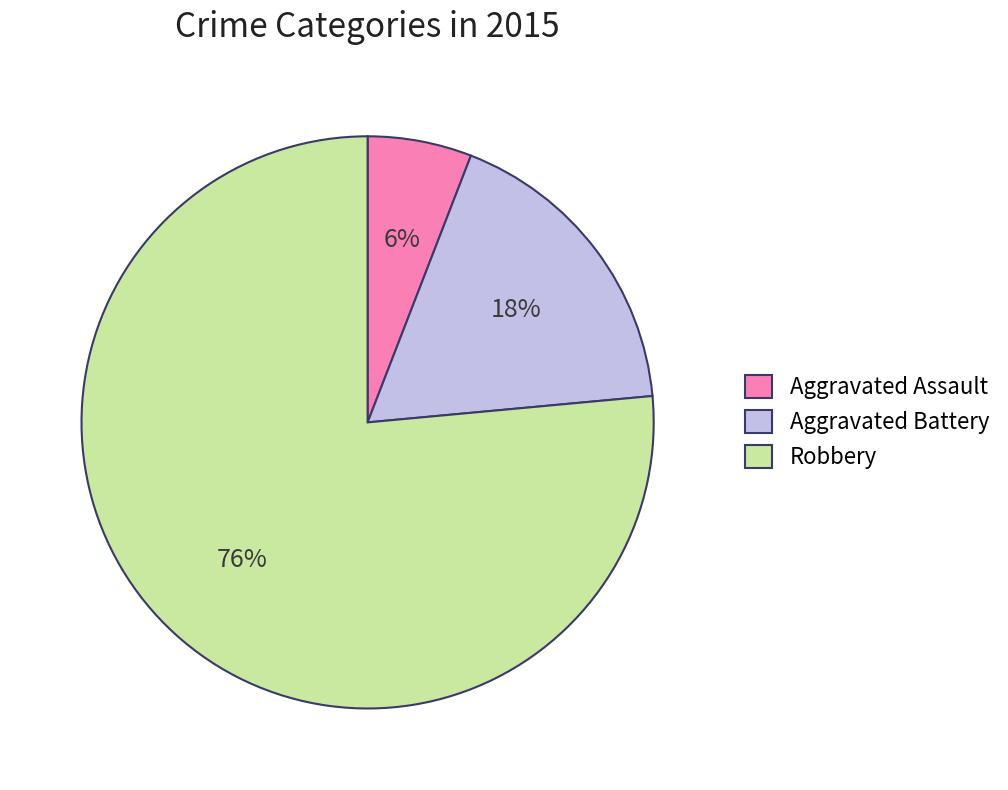

Rank the categories by value from highest to lowest.

Robbery, Aggravated Battery, Aggravated Assault